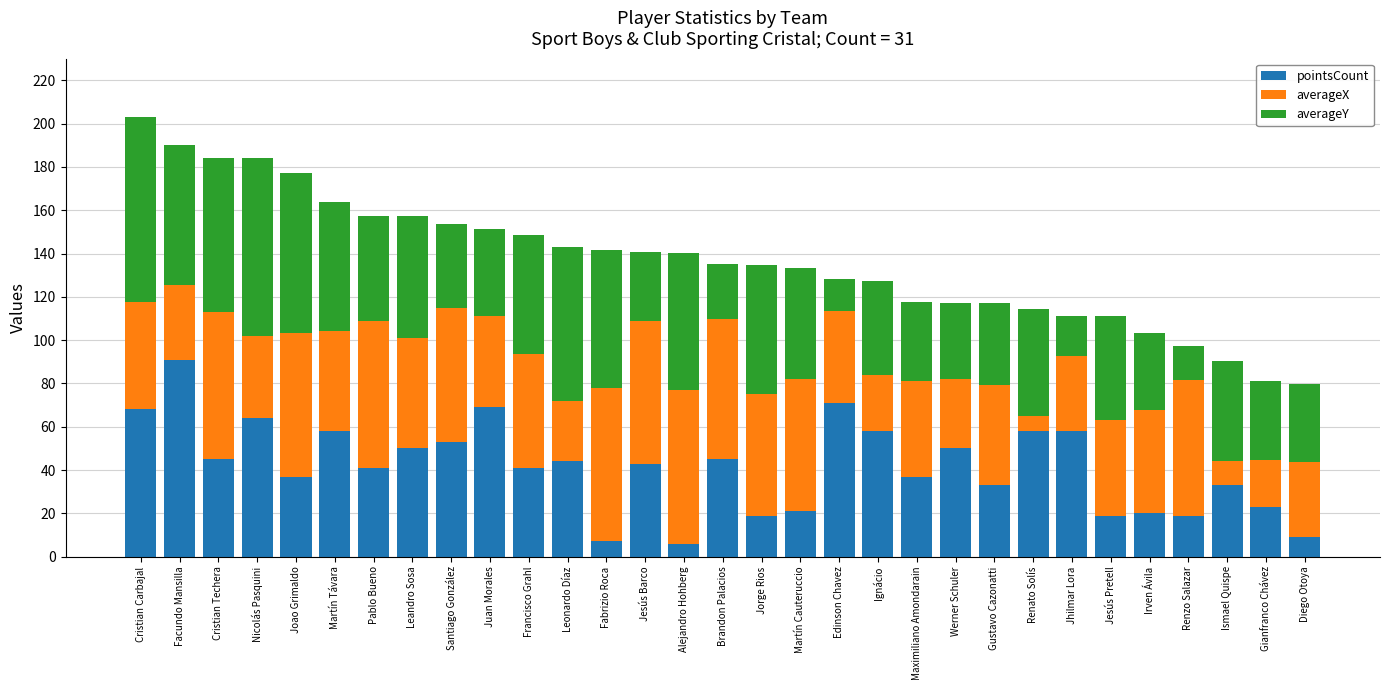

What is the average value of the pointsCount series?

41.6